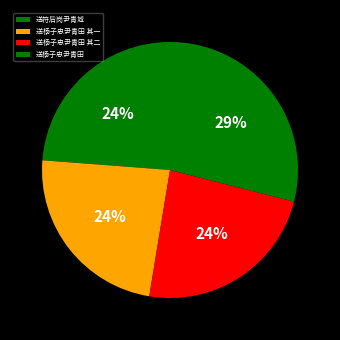

To the nearest percent, what is the difference between the 送杨子忠尹青田 and 送杨子忠尹青田 其二 slice percentages?

5%